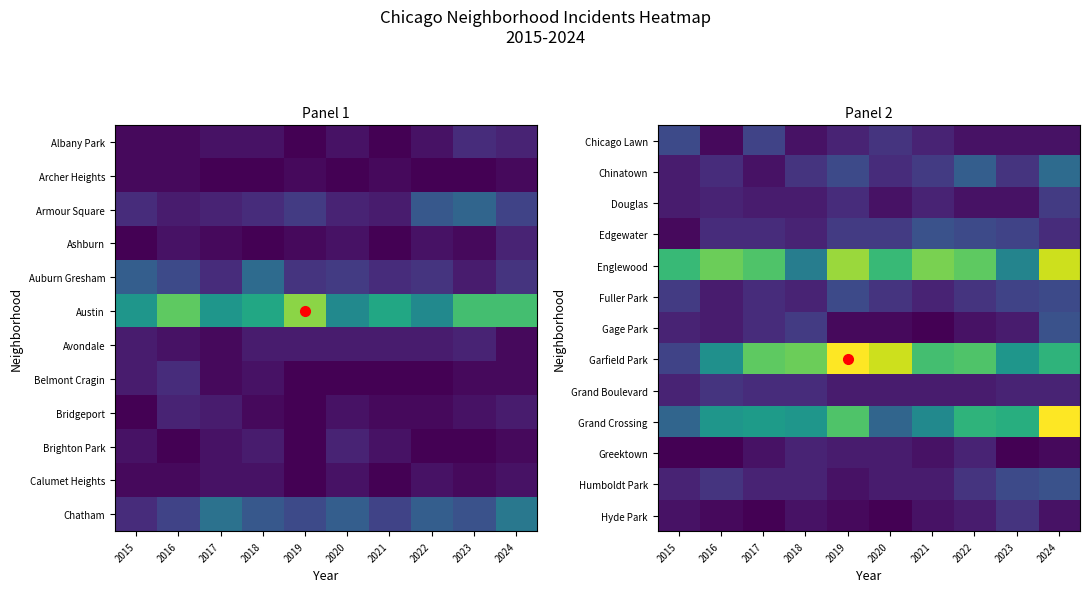

At how many categories does at least one series exceed 25?

9